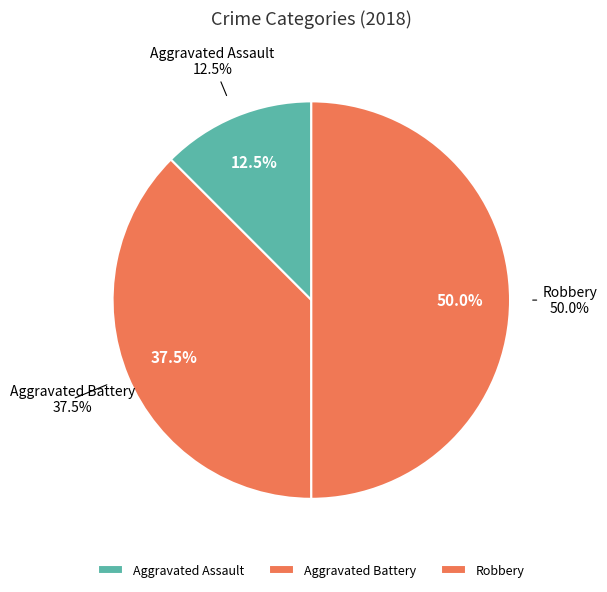

True or false: Aggravated Assault accounts for 5% of the total.

False